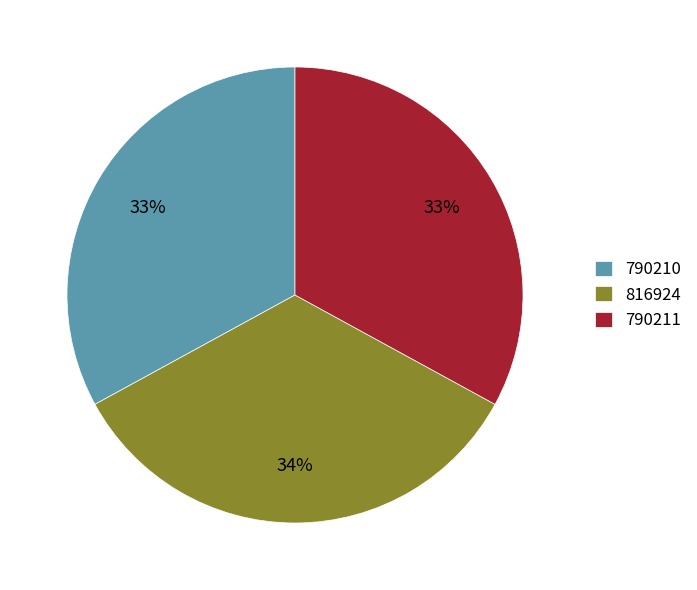

Count the number of slices in the pie.

3